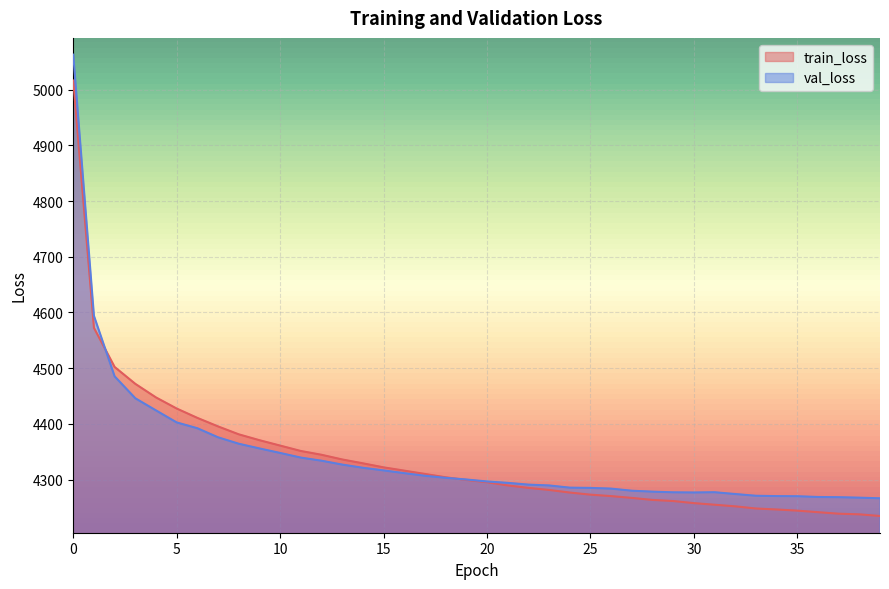

Where is the first local minimum for val_loss?

30